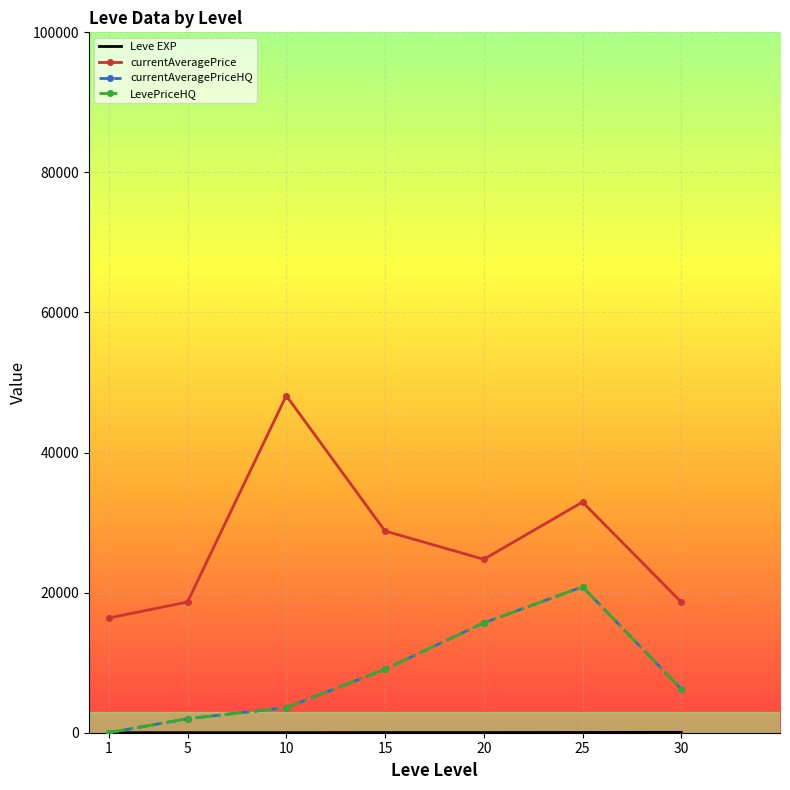

Where does the currentAveragePrice series first go above 24758?

10